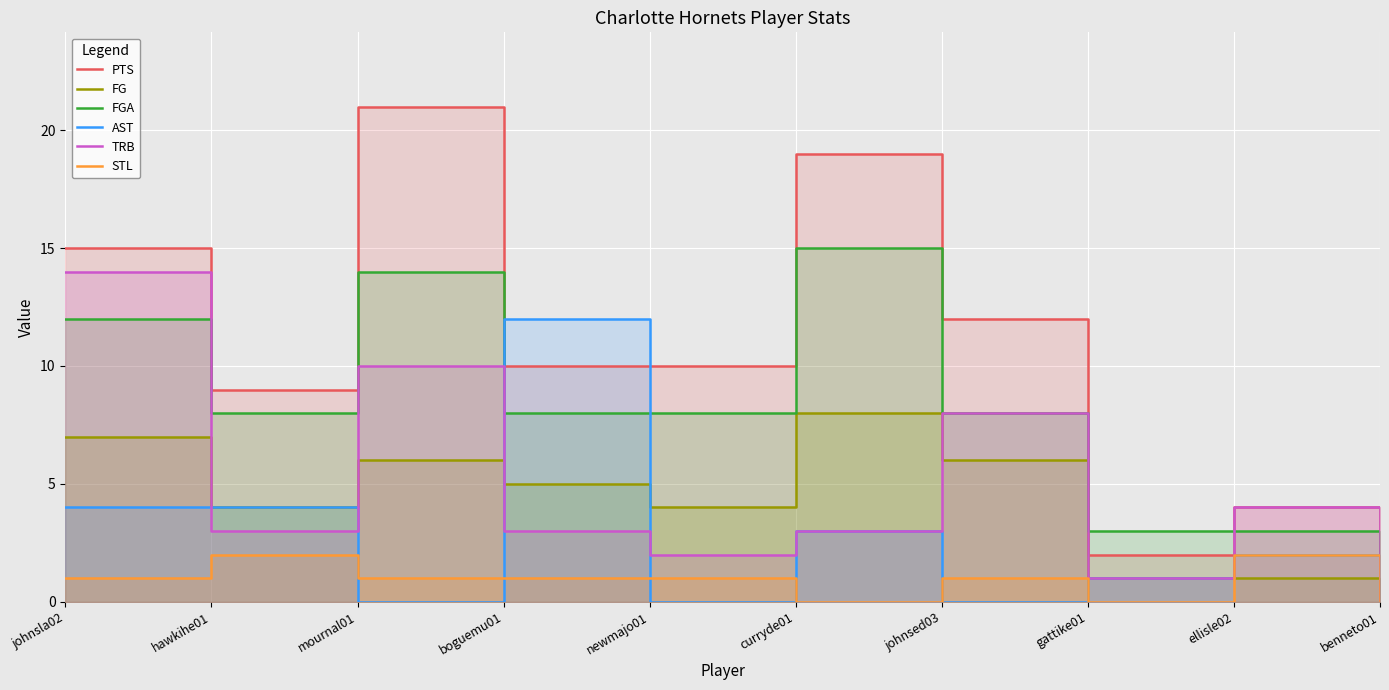

How many lines are shown in the chart?

6